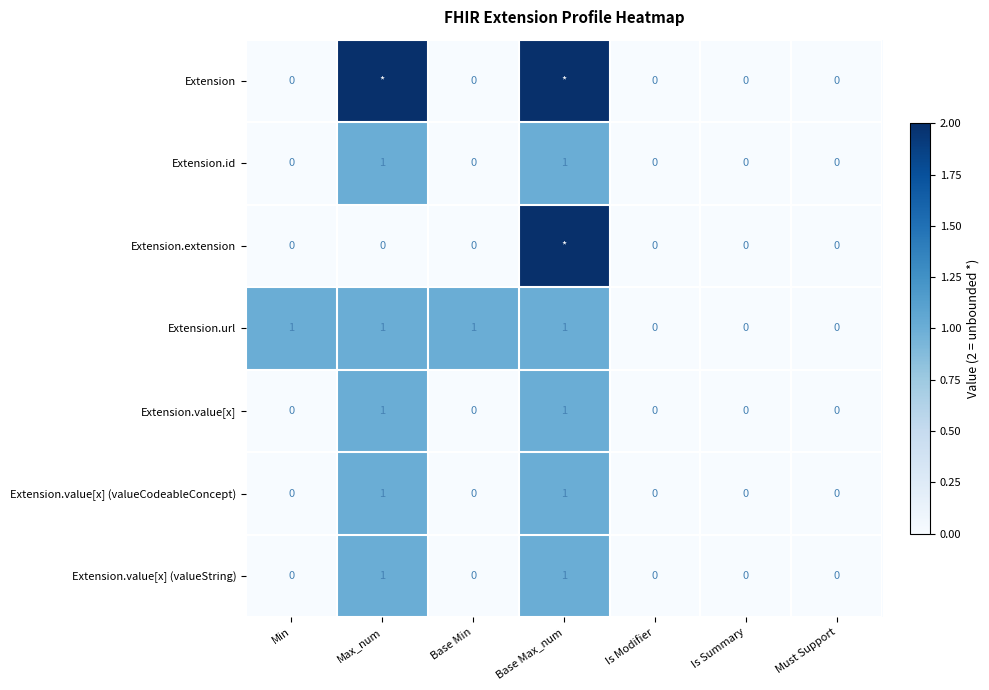

Is the value of Extension.value[x] (valueString) at Is Summary greater than the value of Extension.value[x] at Max_num?

No